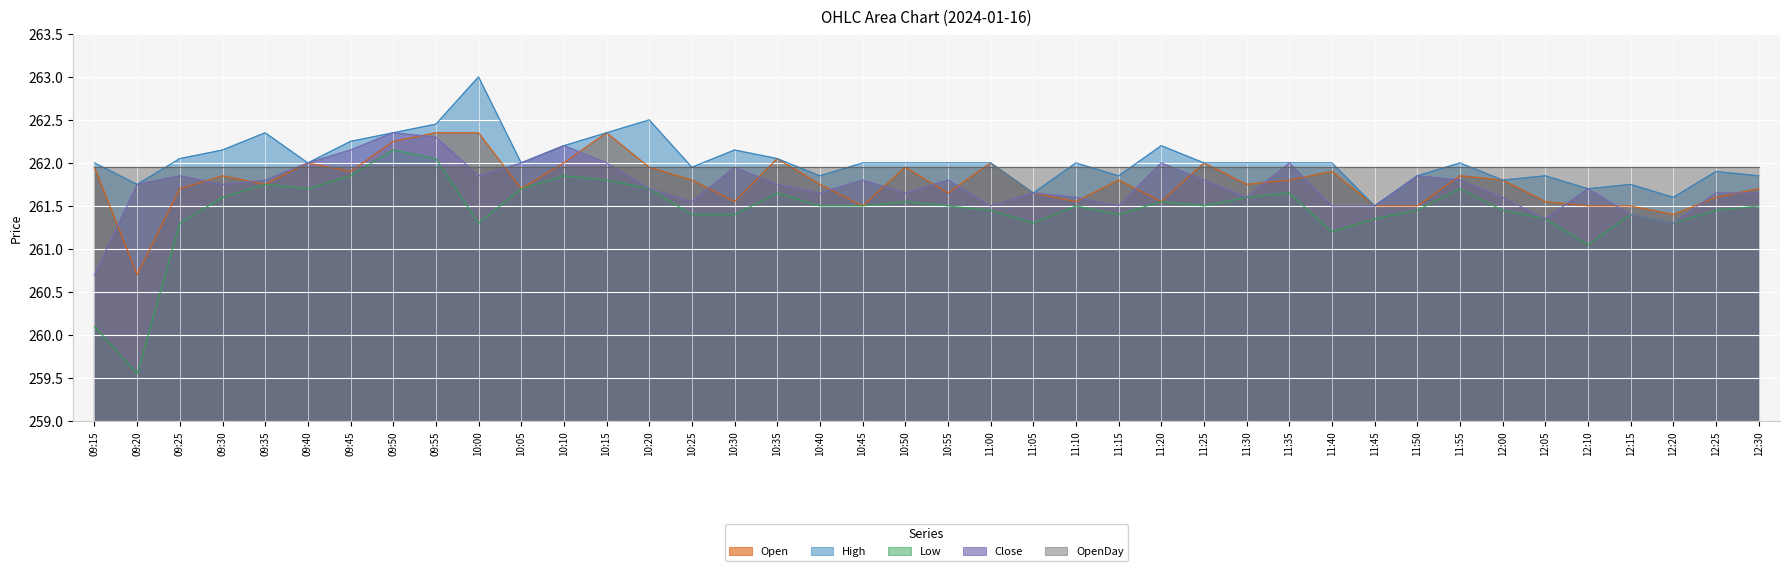

The value of Low at 09:50 is 262.1. True or false?

True